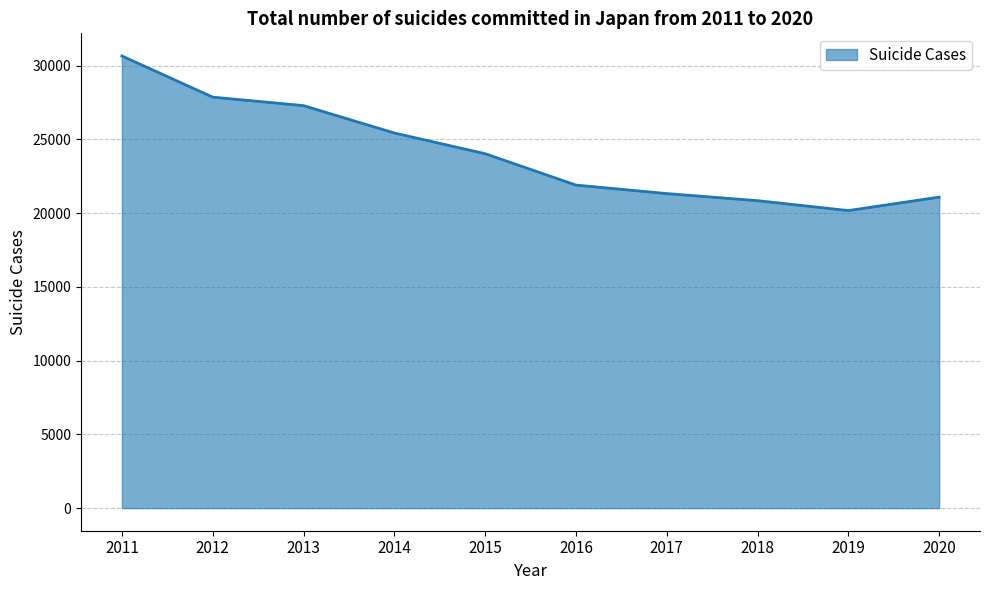

Which category has the highest value across all series?

2011